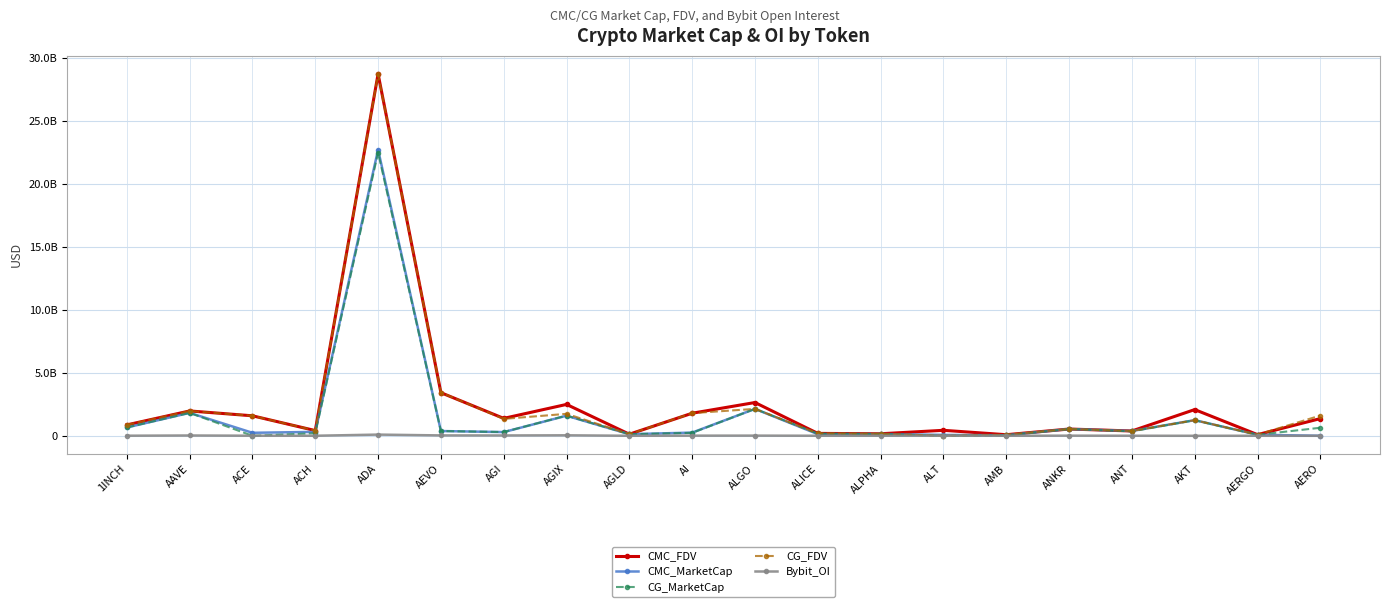

What are all the series names shown in the legend?

CMC_FDV, CMC_MarketCap, CG_MarketCap, CG_FDV, Bybit_OI